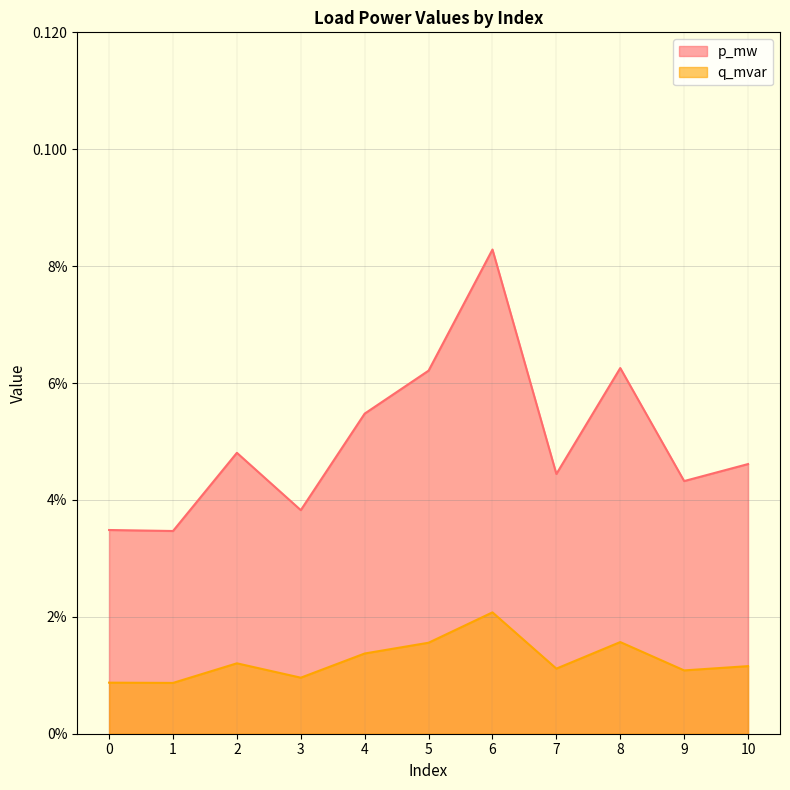

True or false: p_mw has more than 2 points higher than both neighbors.

True